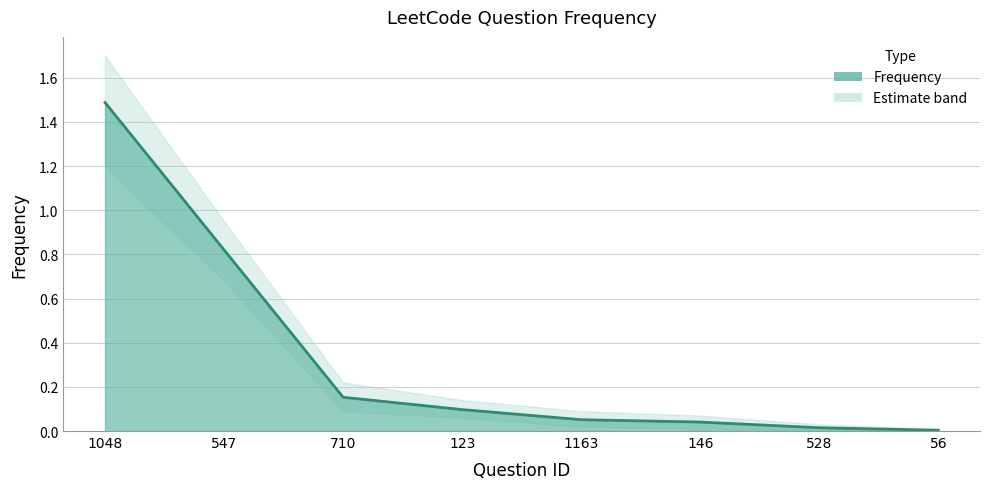

List the labels in order of value, smallest first.

56, 528, 146, 1163, 123, 710, 547, 1048